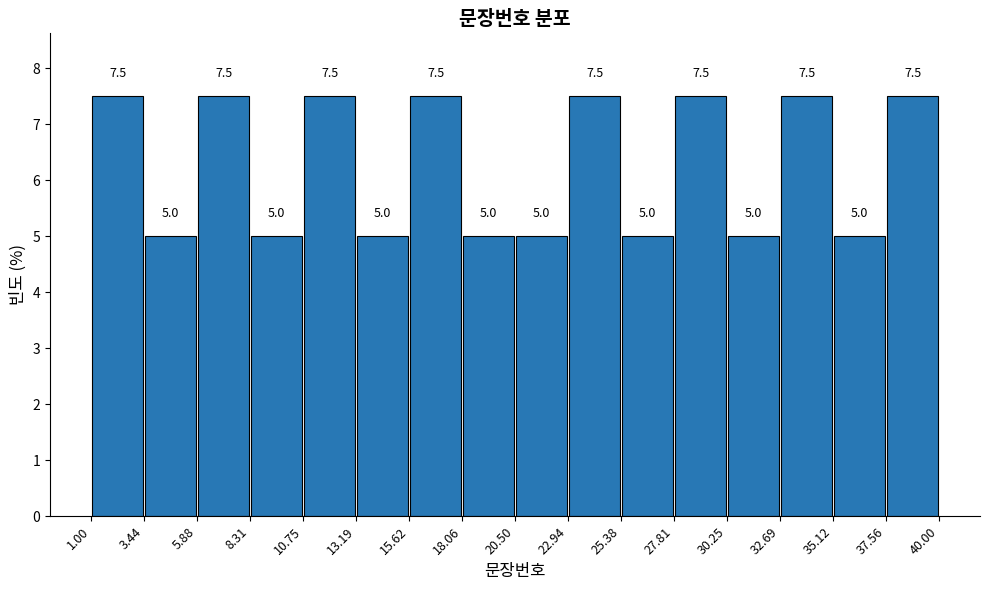

Reading left to right, list every bar in this chart as the range it spans on the x-axis followed by its height.

1.00 to 3.44: 7.5
3.44 to 5.88: 5.0
5.88 to 8.31: 7.5
8.31 to 10.75: 5.0
10.75 to 13.19: 7.5
13.19 to 15.62: 5.0
15.62 to 18.06: 7.5
18.06 to 20.50: 5.0
20.50 to 22.94: 5.0
22.94 to 25.38: 7.5
25.38 to 27.81: 5.0
27.81 to 30.25: 7.5
30.25 to 32.69: 5.0
32.69 to 35.12: 7.5
35.12 to 37.56: 5.0
37.56 to 40.00: 7.5